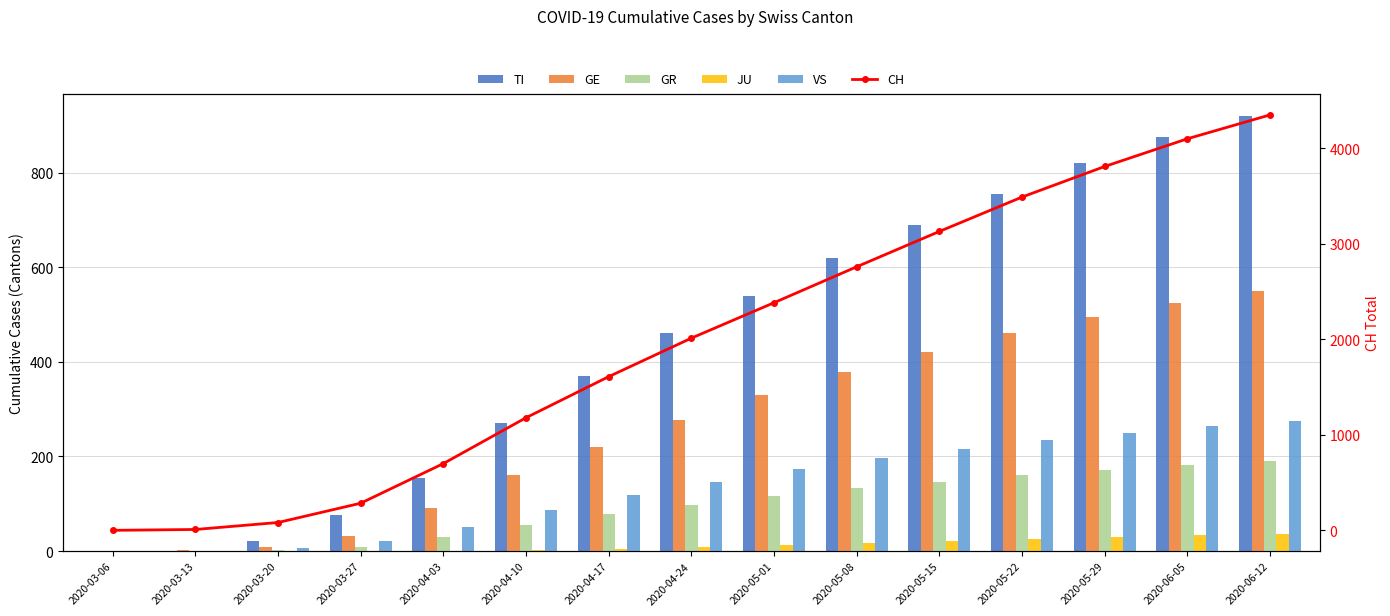

Does the chart contain stacked bars?

No